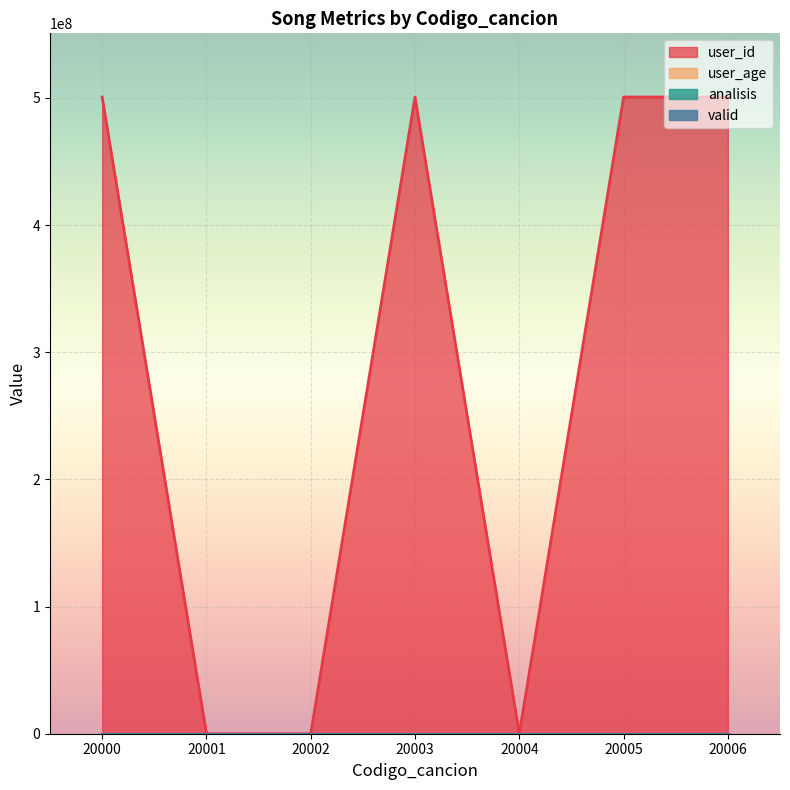

True or false: user_age has more than 2 interior local peaks.

False